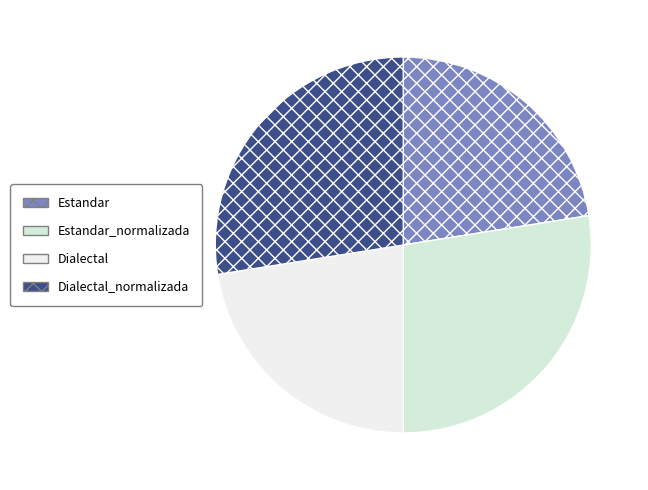

Is the sum of Dialectal and Estandar greater than half?

No